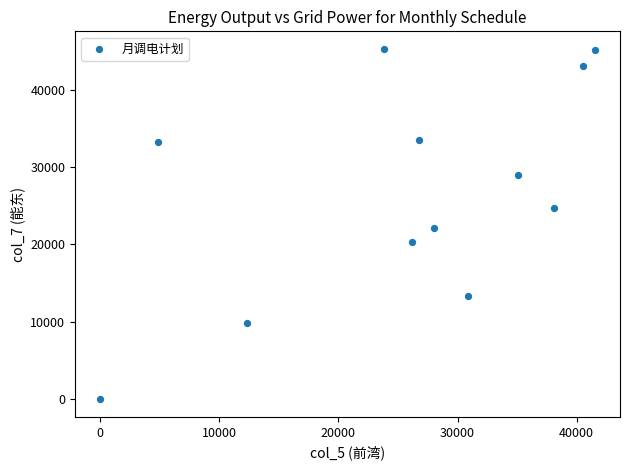

What is the average X value?

25683.6